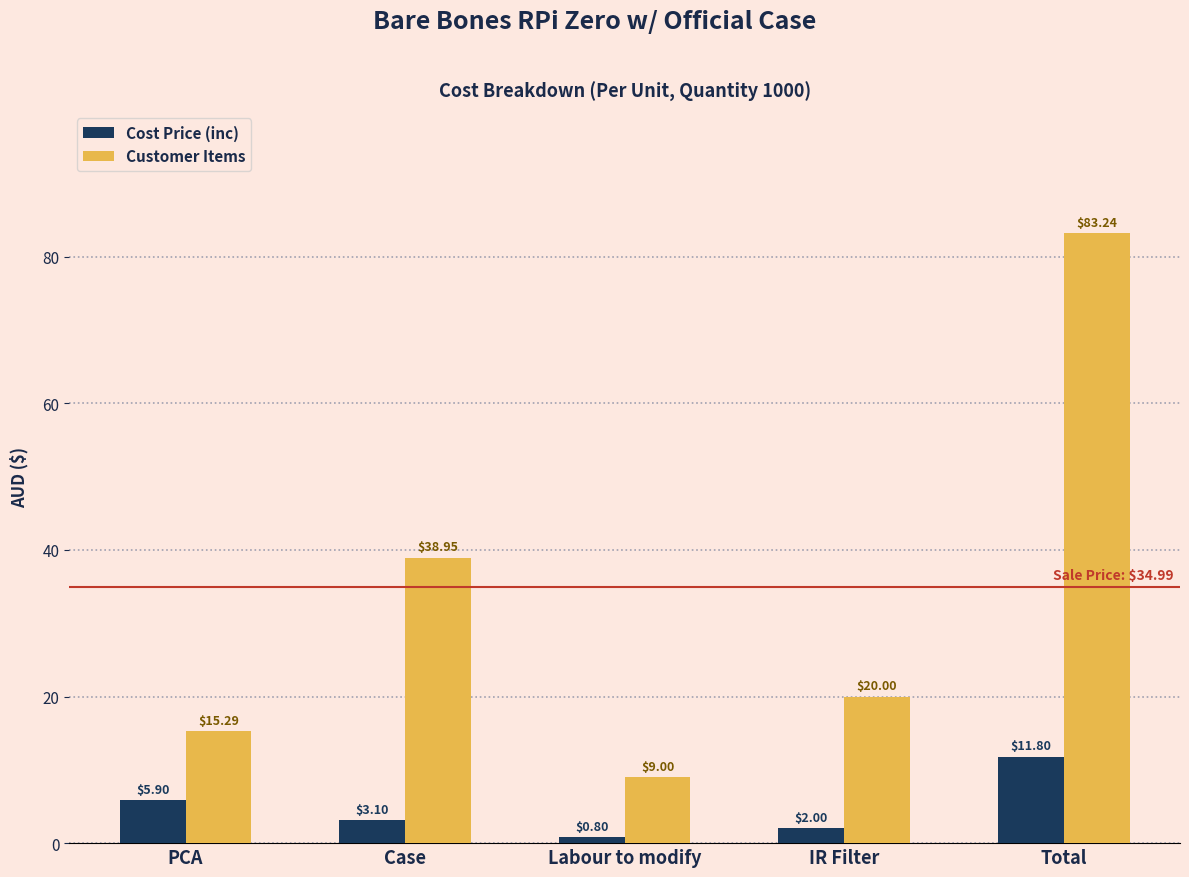

The Cost Price (inc) series shows 0.8 at Labour to modify. True or false?

True